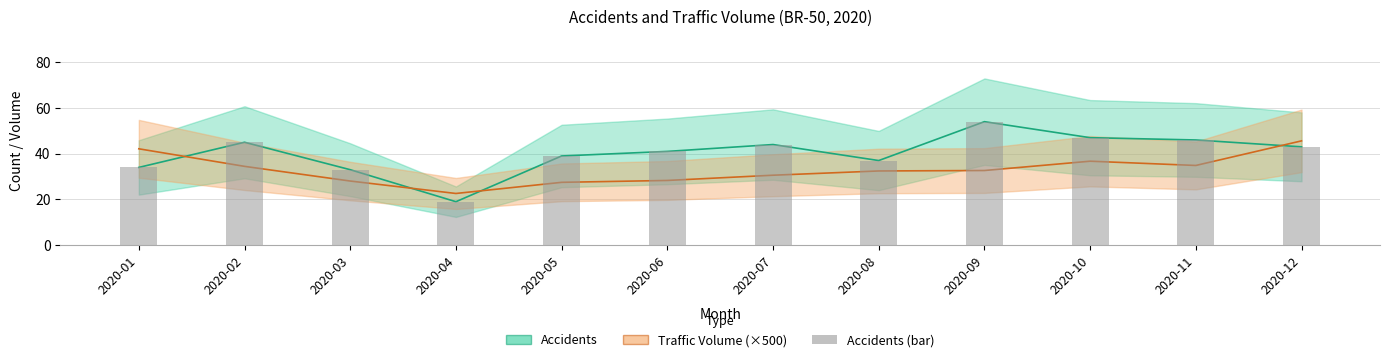

The value at 2020-06 is 41. True or false?

True